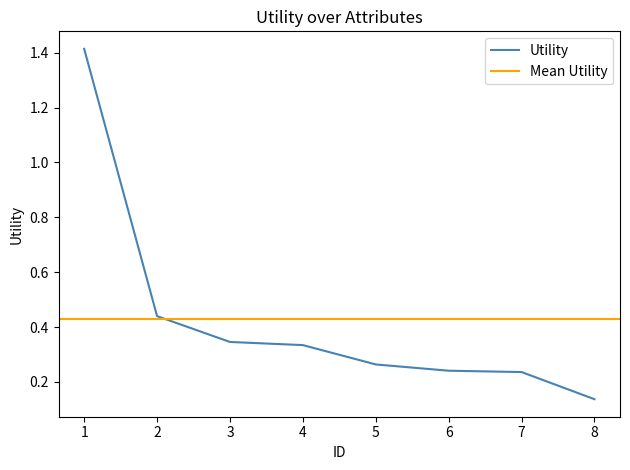

Reading left to right, what are all the values shown in this chart?

1=1.4	2=0.4	3=0.3	4=0.3	5=0.3	6=0.2	7=0.2	8=0.1